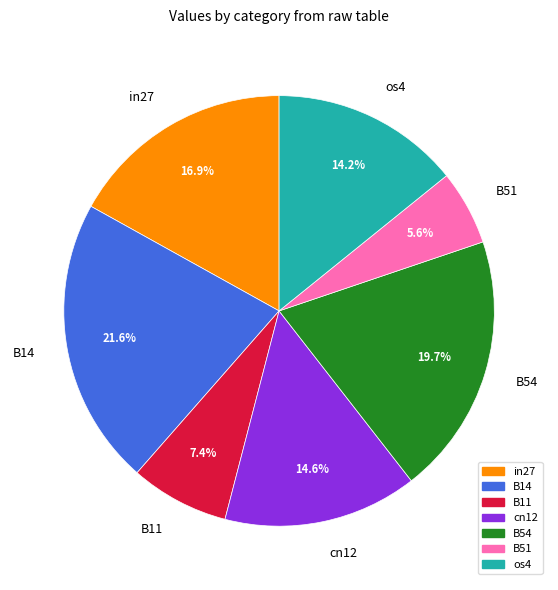

What percentage is the os4 slice, to the nearest percent?

14%